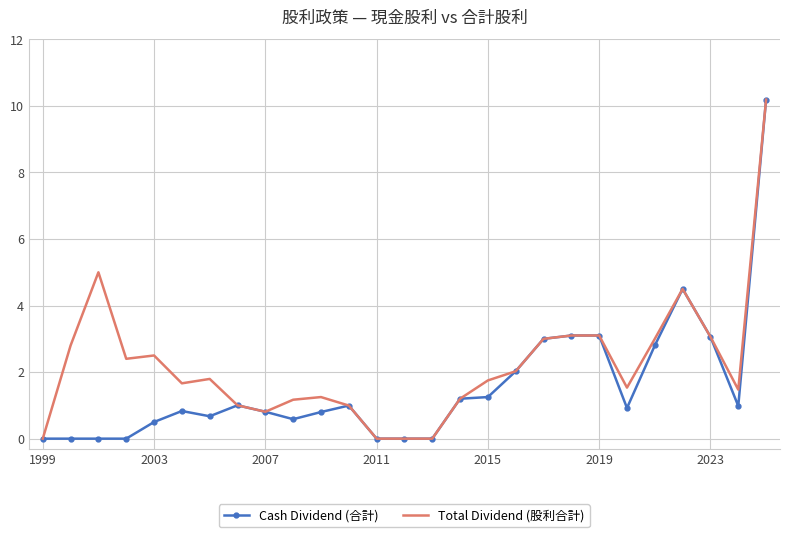

What is the difference between the maximum and second lowest values in the Cash Dividend (合計) series?

10.2